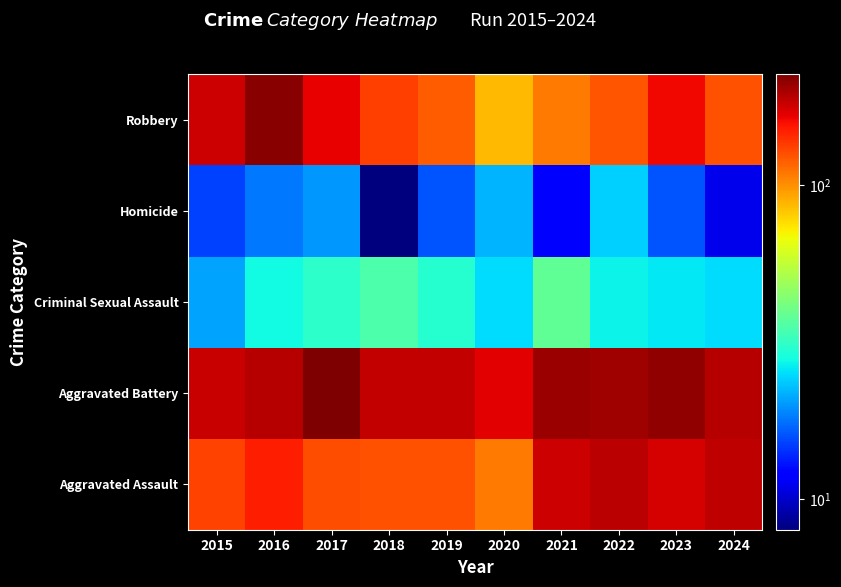

What is the maximum value shown in the chart?

226